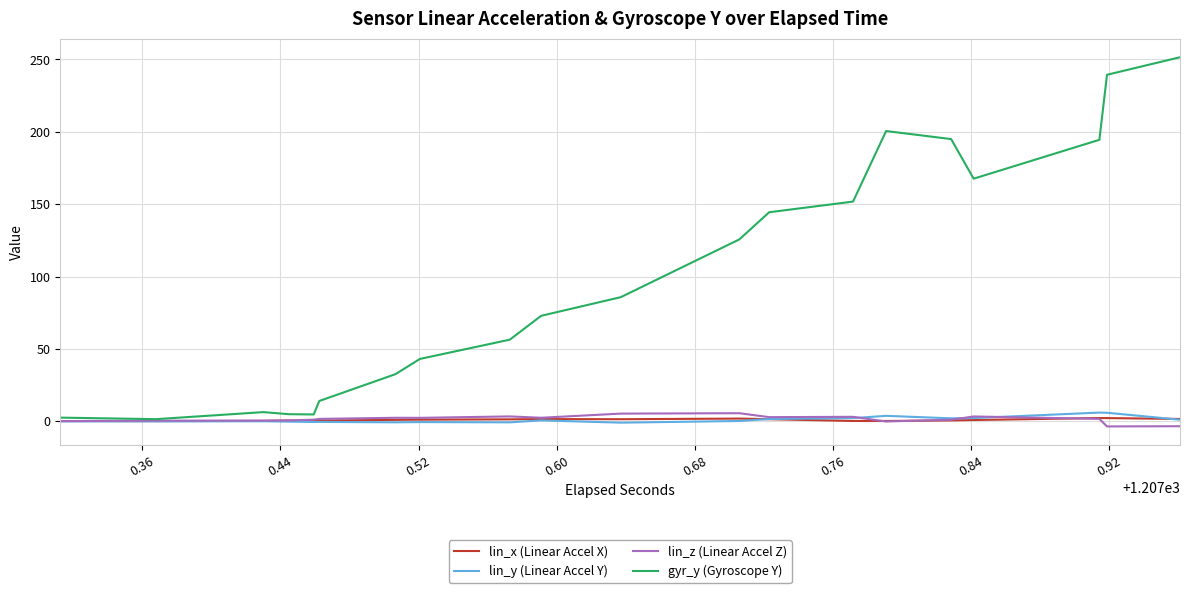

What is the average value of the lin_y (Linear Accel Y) series?

1.0